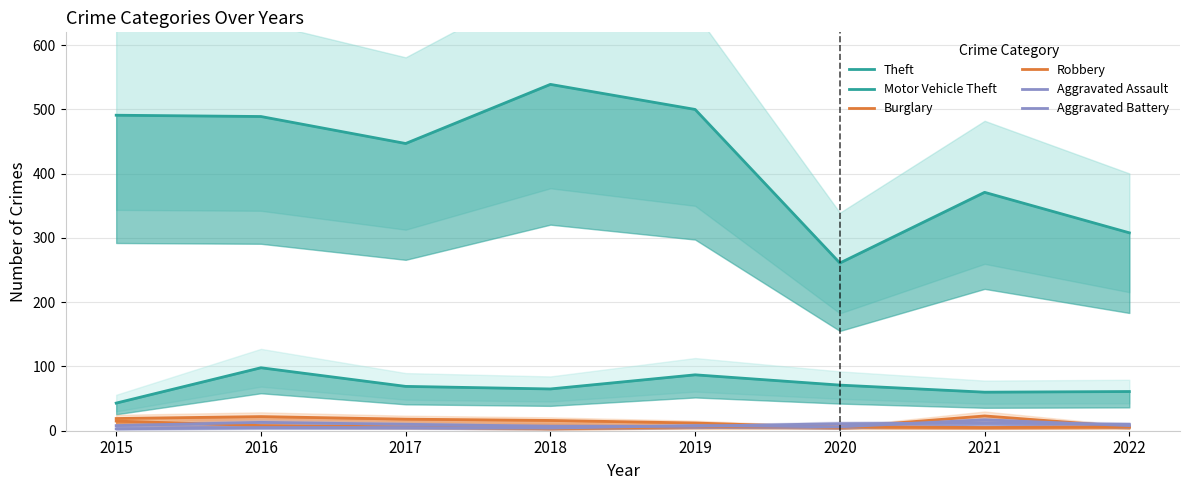

What is the total value across all series at 2020?

360